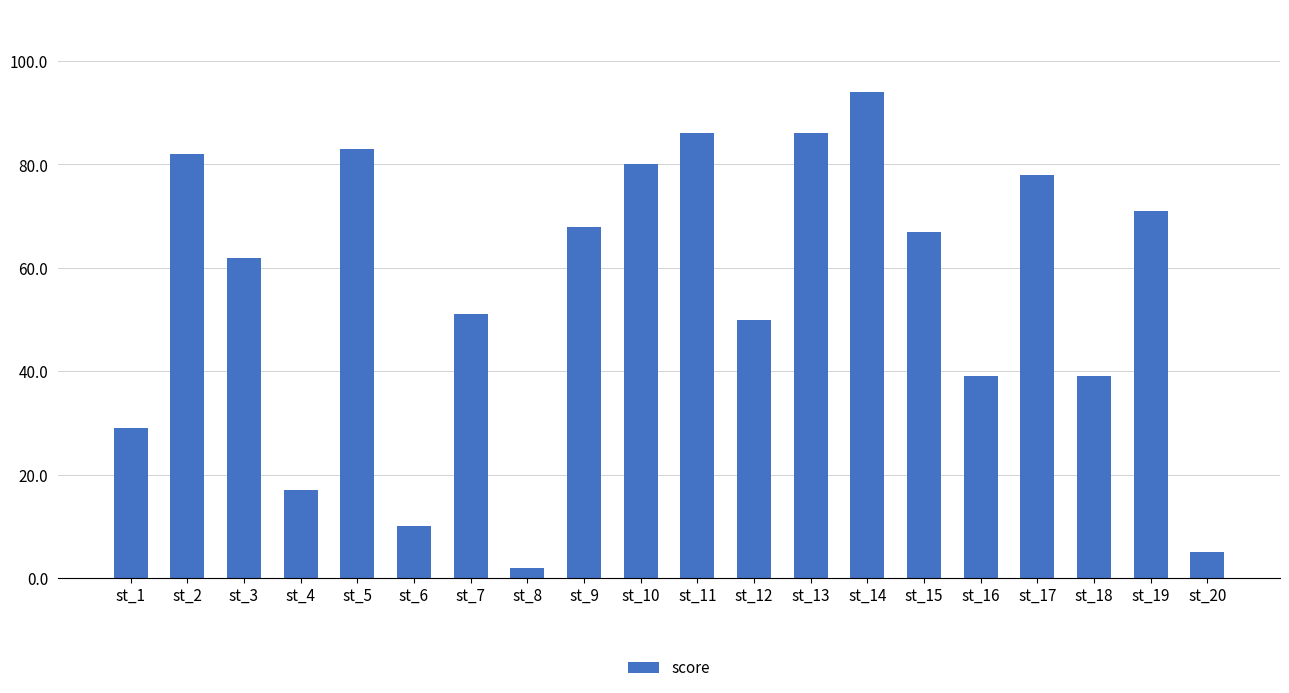

Which label corresponds to the largest value in the chart?

st_14